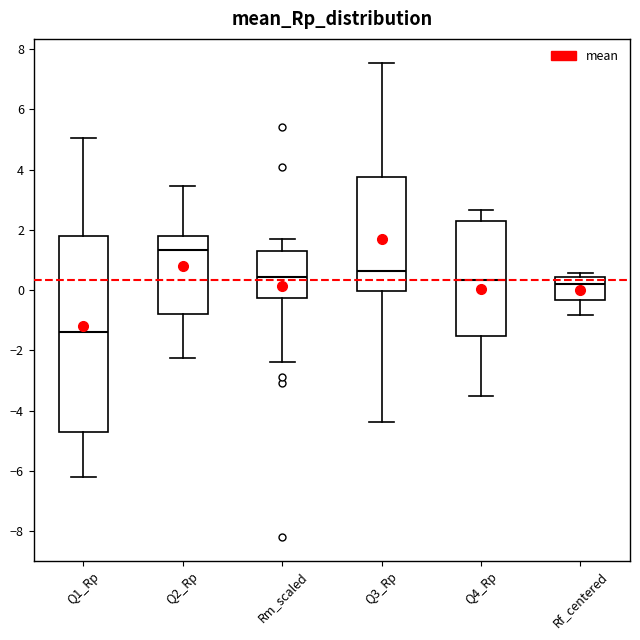

Where is the upper edge of the box for Rf_centered on the y-axis? The values are not printed on the chart, so give them approximately, as read against the axis.

0.4